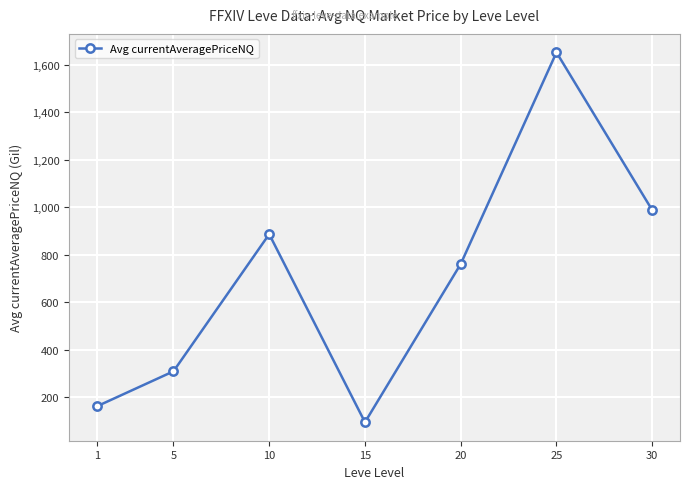

What is the change in value from 1 to 15?

-66.9